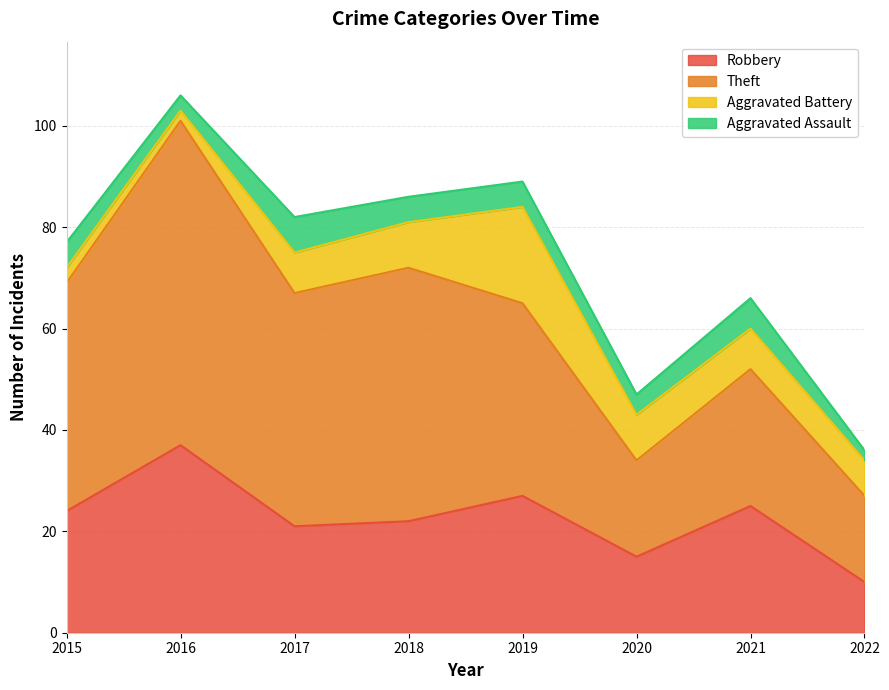

Is it true that Theft equals 106 at 2016?

False